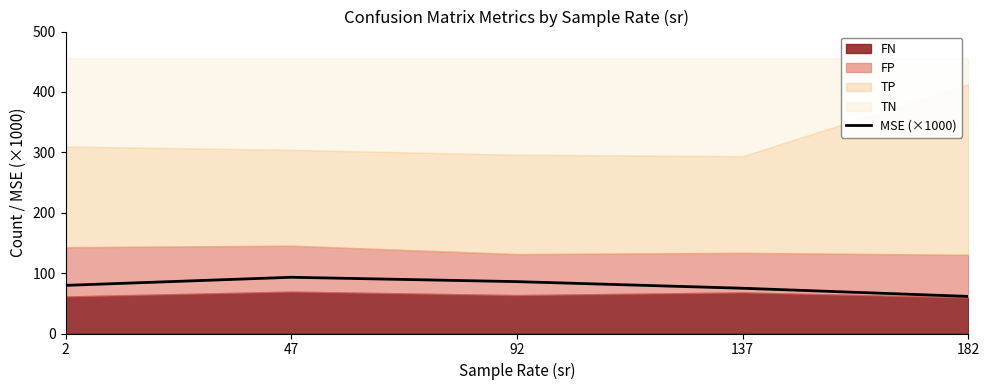

Reading right to left, what are all the values shown in this chart?

182=61.4	137=74.9	92=85.9	47=93.1	2=79.7